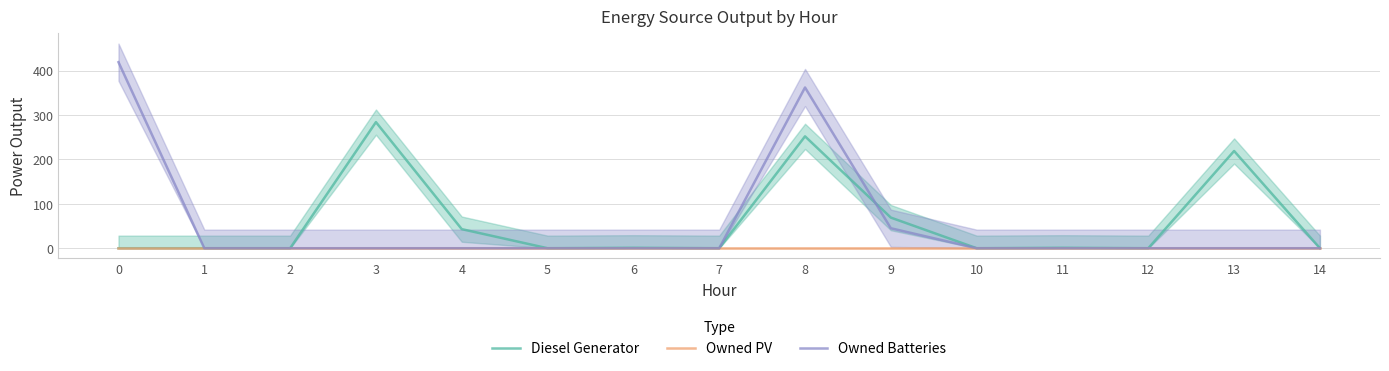

What is the average value of the Diesel Generator series?

58